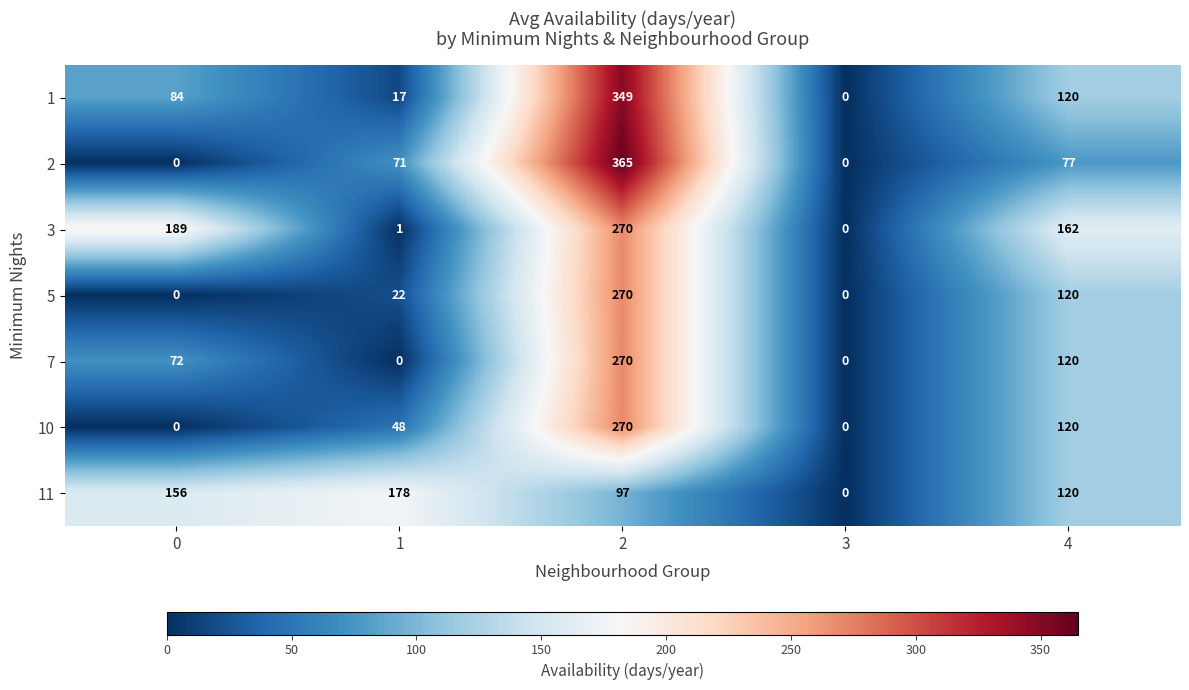

What value does the 11 series have at 2, to the nearest 50?

100